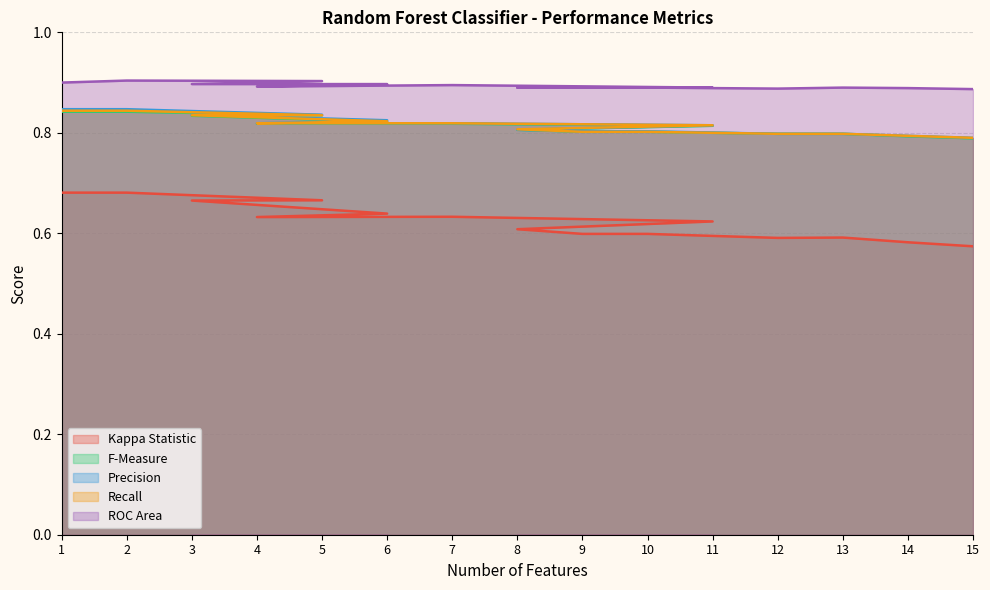

Reading left to right, transcribe all the data shown in this chart.

Kappa Statistic: 1=0.7	2=0.7	5=0.7	3=0.7	6=0.6	4=0.6	7=0.6	11=0.6	8=0.6	9=0.6	10=0.6	12=0.6	13=0.6	14=0.6	15=0.6
F-Measure: 1=0.8	2=0.8	5=0.8	3=0.8	6=0.8	4=0.8	7=0.8	11=0.8	8=0.8	9=0.8	10=0.8	12=0.8	13=0.8	14=0.8	15=0.8
Precision: 1=0.8	2=0.8	5=0.8	3=0.8	6=0.8	4=0.8	7=0.8	11=0.8	8=0.8	9=0.8	10=0.8	12=0.8	13=0.8	14=0.8	15=0.8
Recall: 1=0.8	2=0.8	5=0.8	3=0.8	6=0.8	4=0.8	7=0.8	11=0.8	8=0.8	9=0.8	10=0.8	12=0.8	13=0.8	14=0.8	15=0.8
ROC Area: 1=0.9	2=0.9	5=0.9	3=0.9	6=0.9	4=0.9	7=0.9	11=0.9	8=0.9	9=0.9	10=0.9	12=0.9	13=0.9	14=0.9	15=0.9